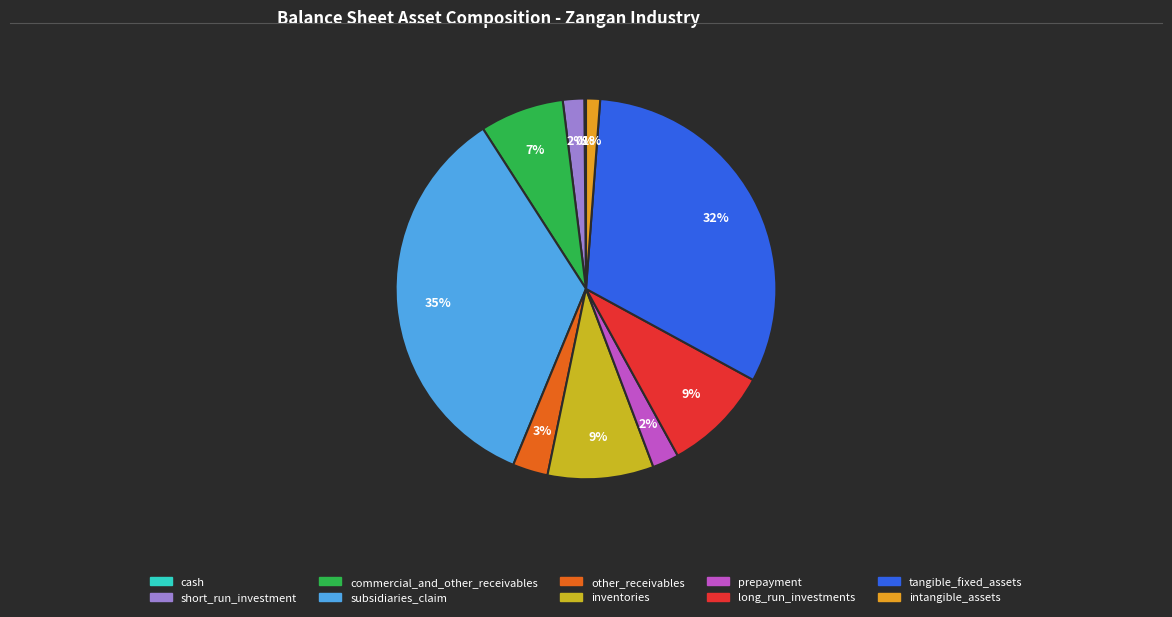

Which slice is the largest?

subsidiaries_claim